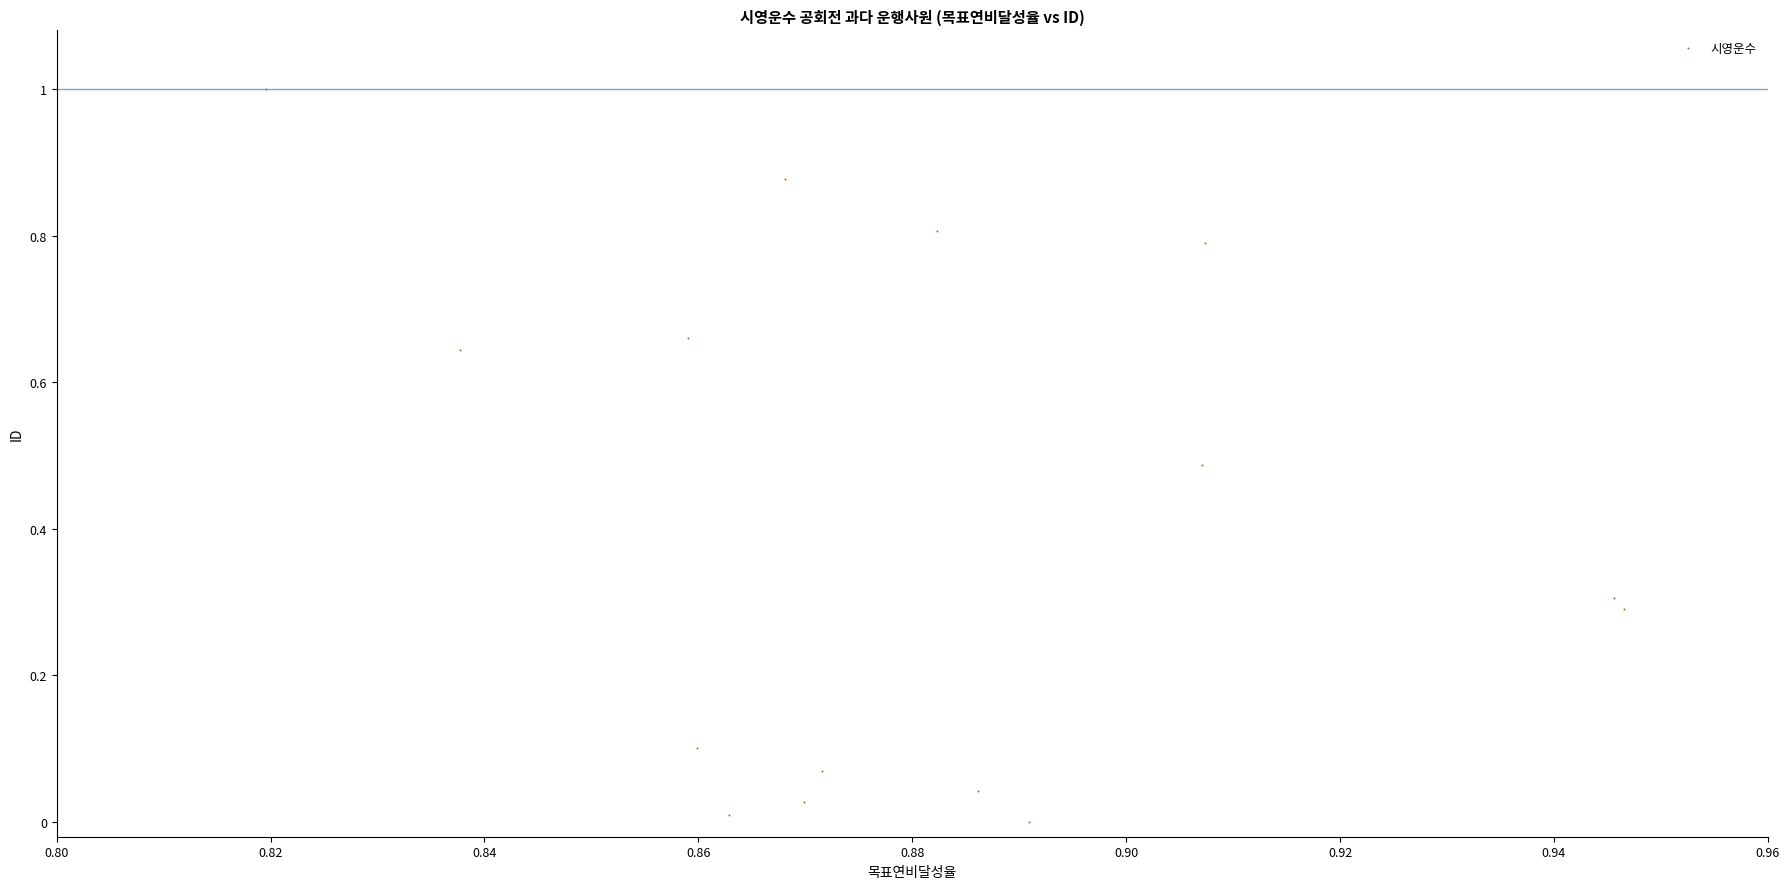

What is the range of Y values (max minus min)?

1.0